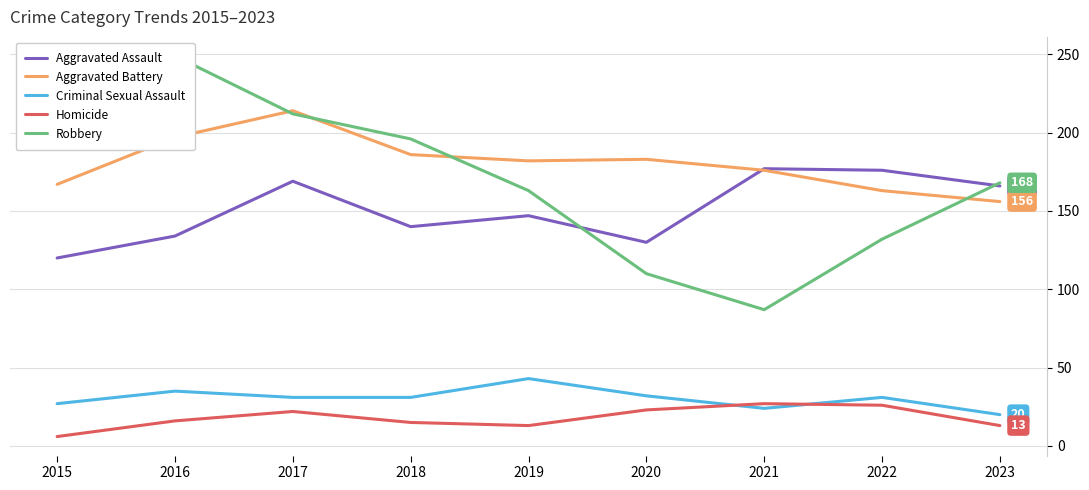

Does the chart display data point markers on the line(s)?

No